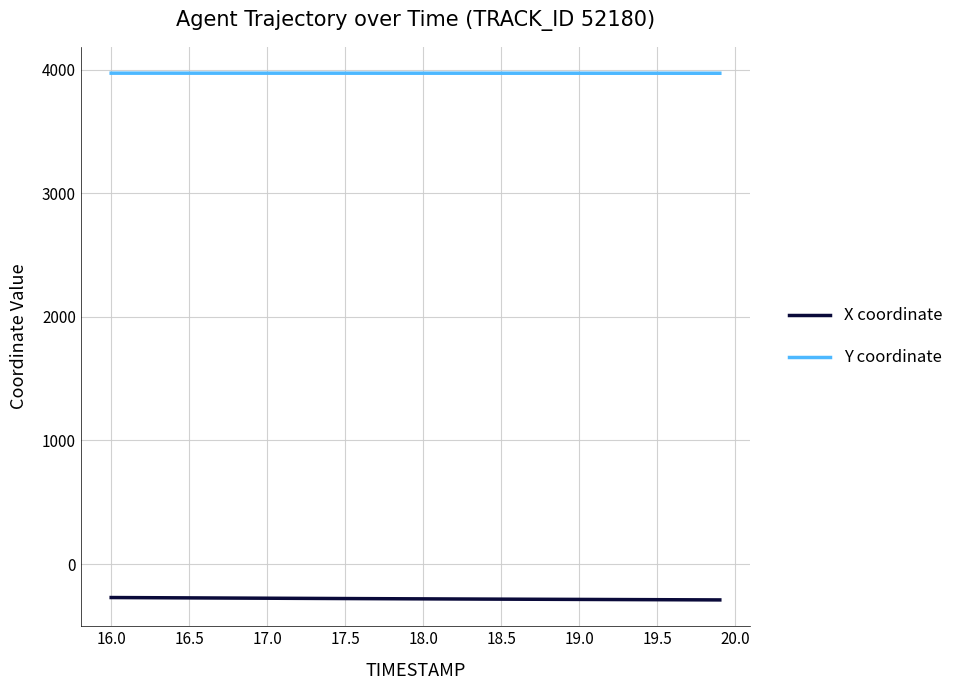

True or false: X coordinate and Y coordinate intersect in this chart.

False